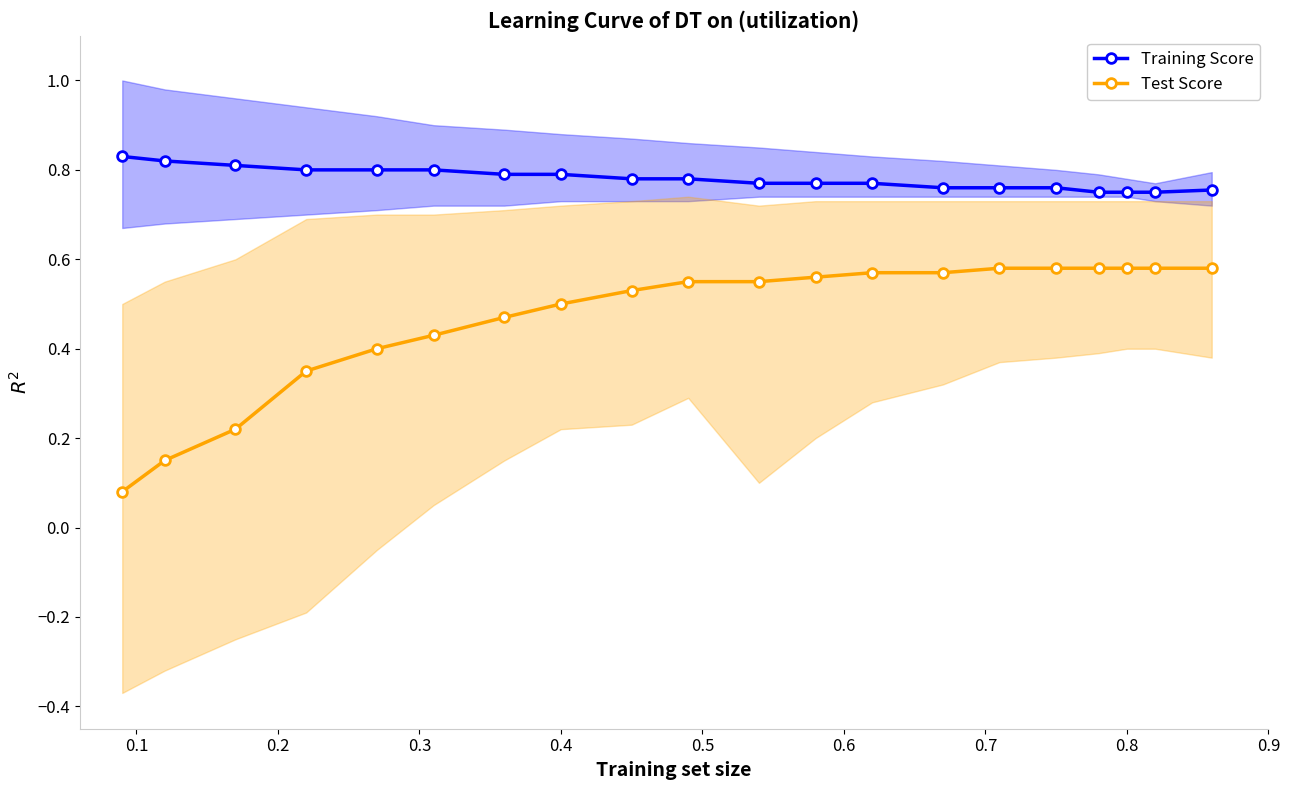

What is the difference between the maximum and minimum values in the Test Score series?

0.5